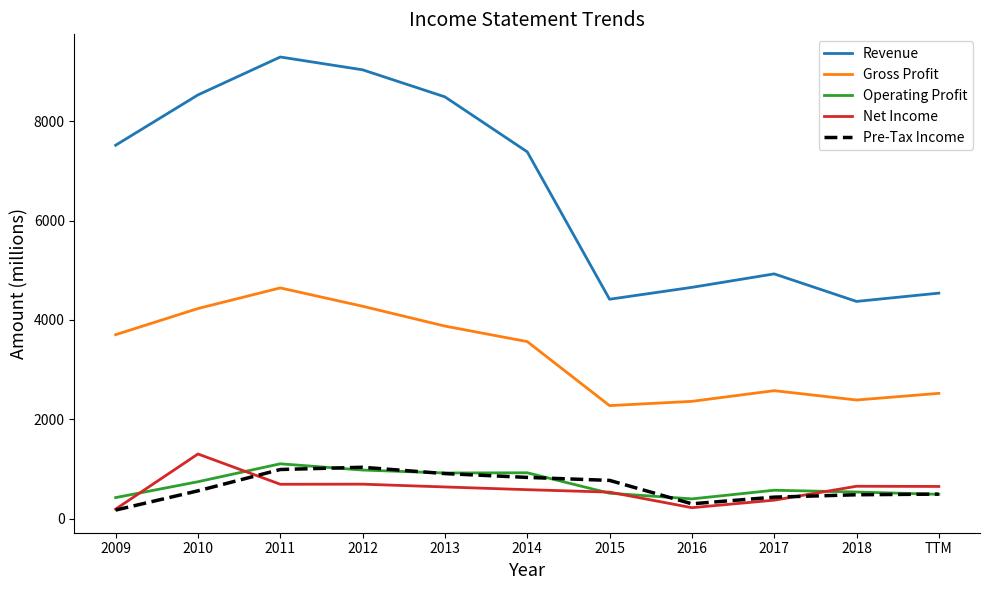

Count the number of categories in the chart.

11